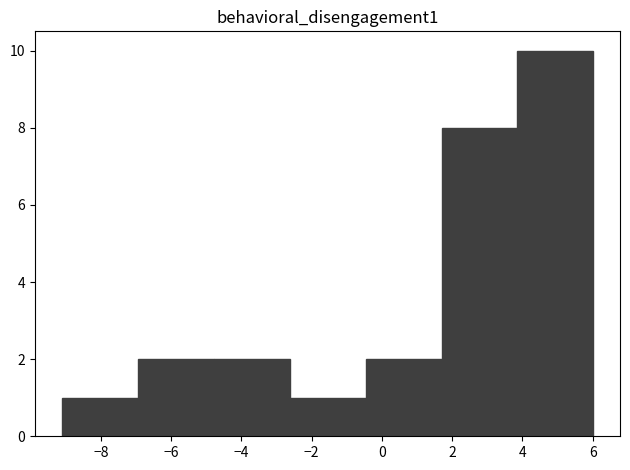

Reading left to right, list every bar in this chart as the range it spans on the x-axis followed by its height. Neither the bar edges nor the heights are printed on the chart, so give them approximately, as read against the axes.

-9.2 to -7.0: 1
-7.0 to -4.8: 2
-4.8 to -2.6: 2
-2.6 to -0.4: 1
-0.4 to 1.6: 2
1.6 to 3.8: 8
3.8 to 6.0: 10